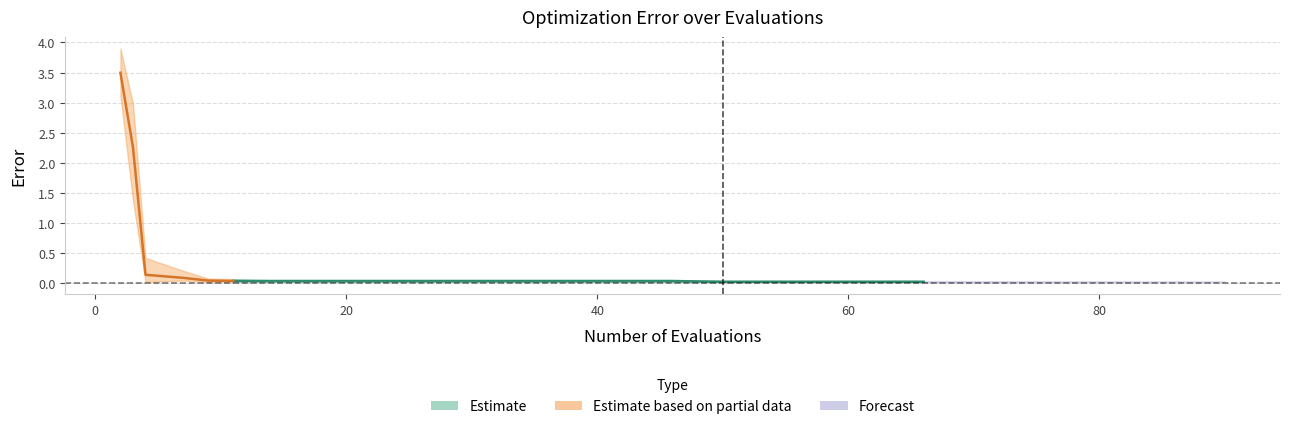

What is the sum of all worst values?

8.2